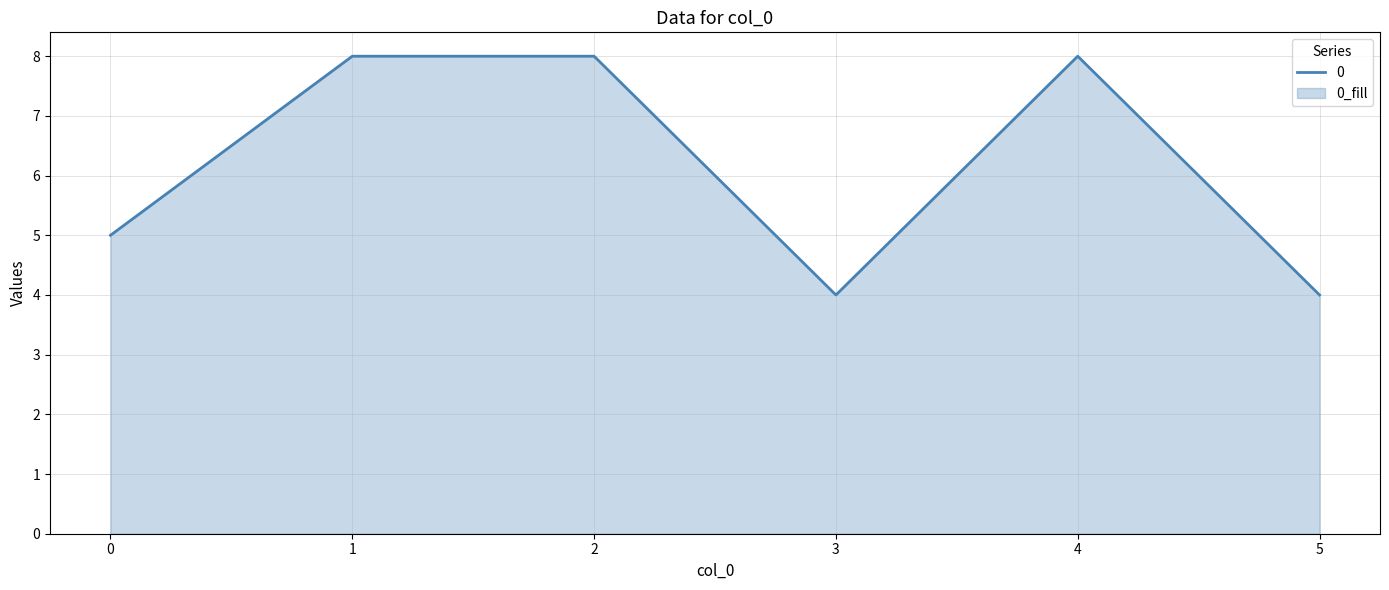

At which category does the chart reach its peak across all series?

1